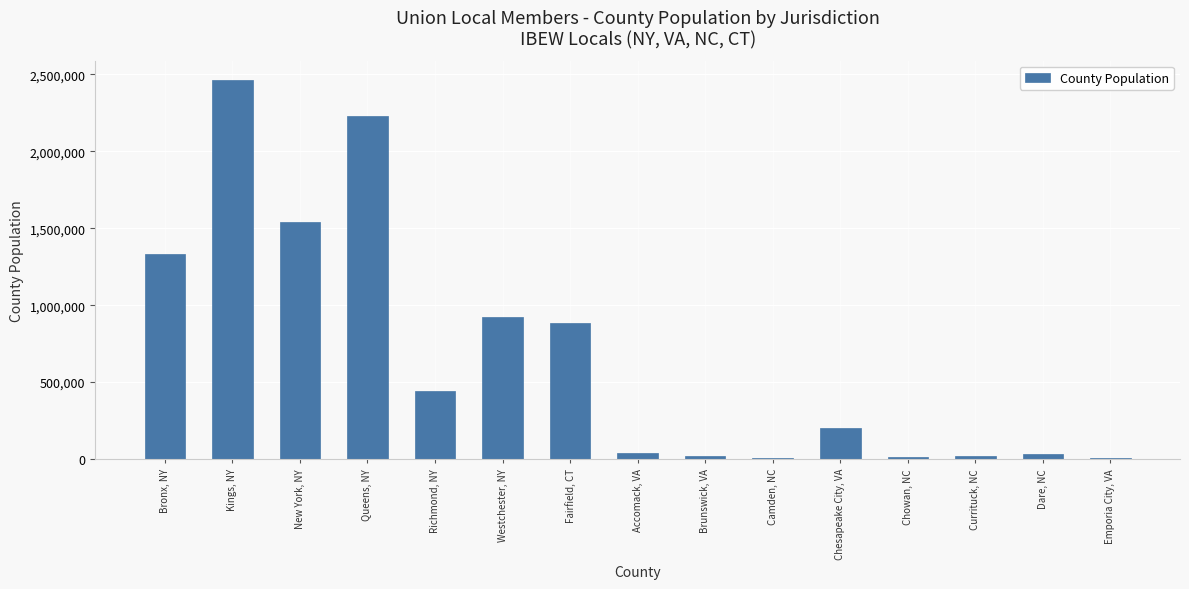

What is the greatest value displayed?

2465326